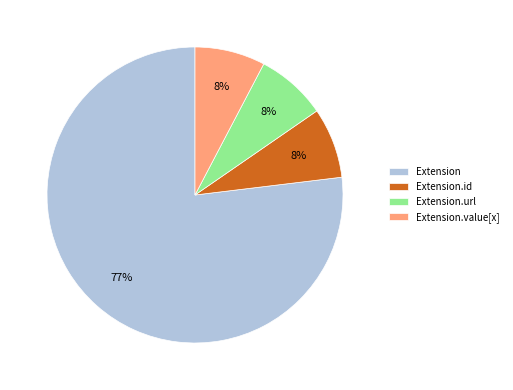

Which category has the biggest portion of the pie?

Extension